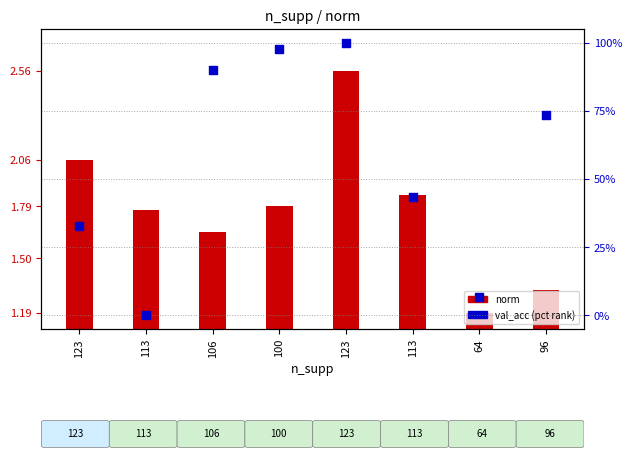

At how many categories does at least one series exceed 95?

2